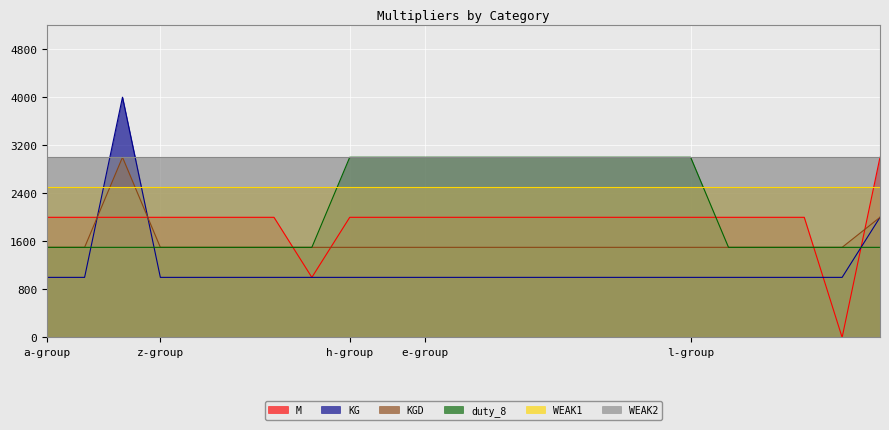

What is the average value of the M series?

1913